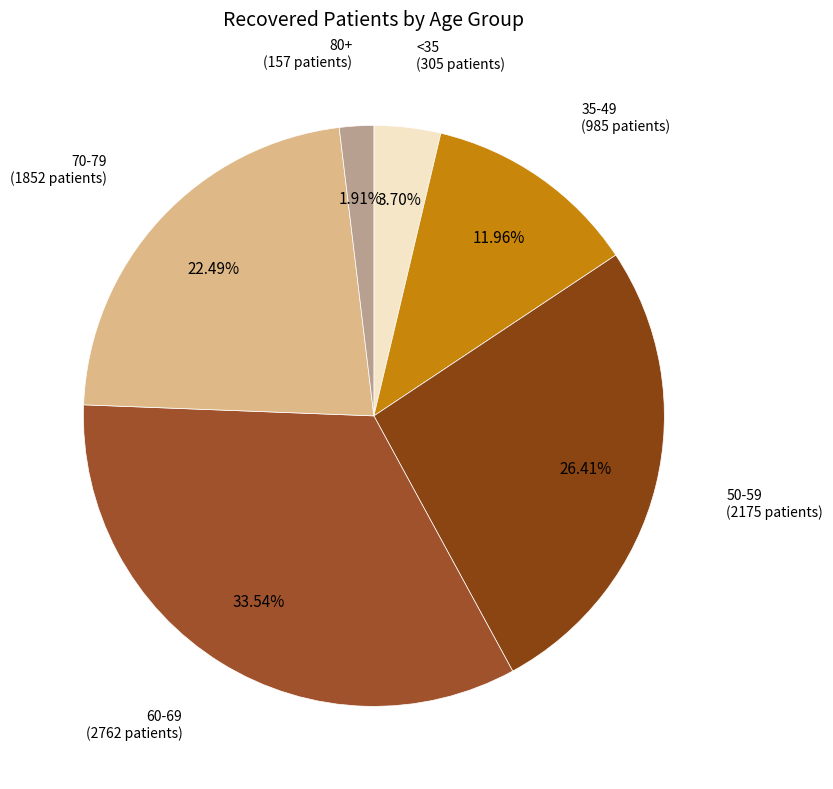

Rank the categories by value from lowest to highest.

80+, <35, 35-49, 70-79, 50-59, 60-69